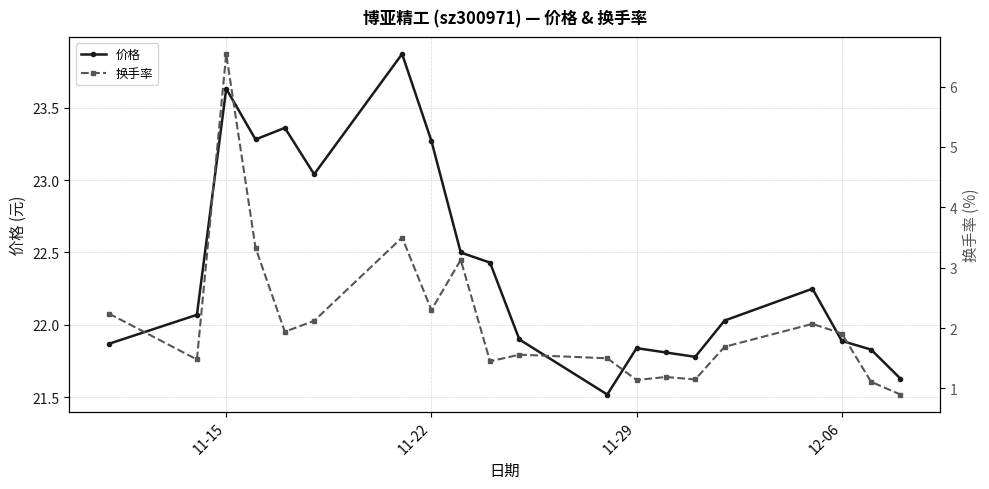

True or false: 换手率 and 价格 cross at least once.

False